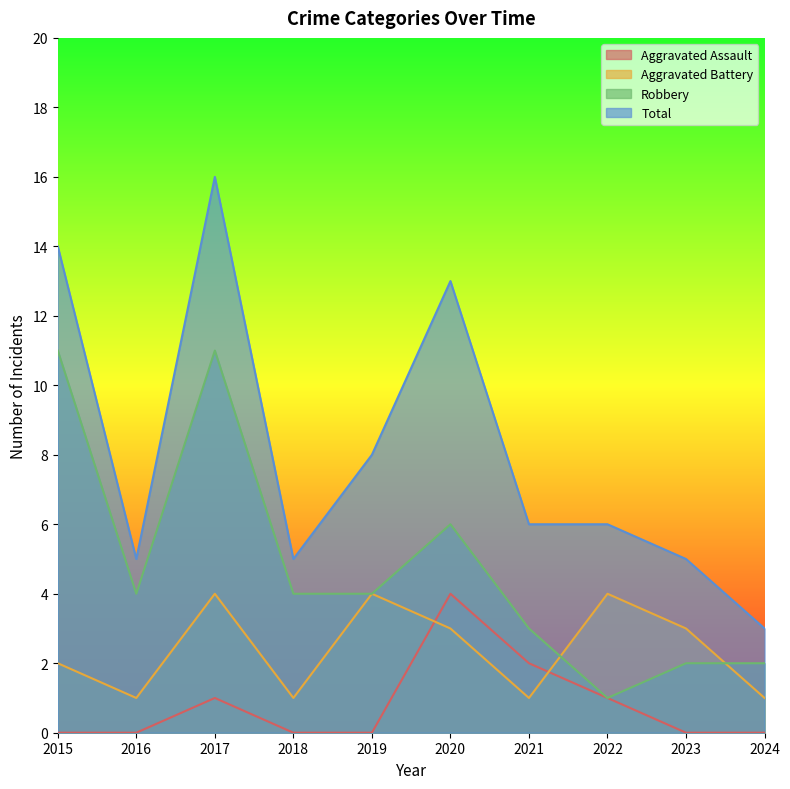

At 2015, list the series in order from smallest to largest.

Aggravated Assault, Aggravated Battery, Robbery, Total